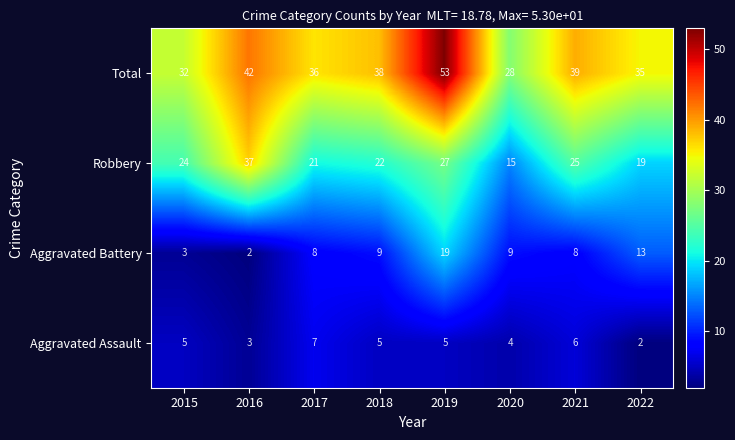

At how many categories does at least one series exceed 4?

8